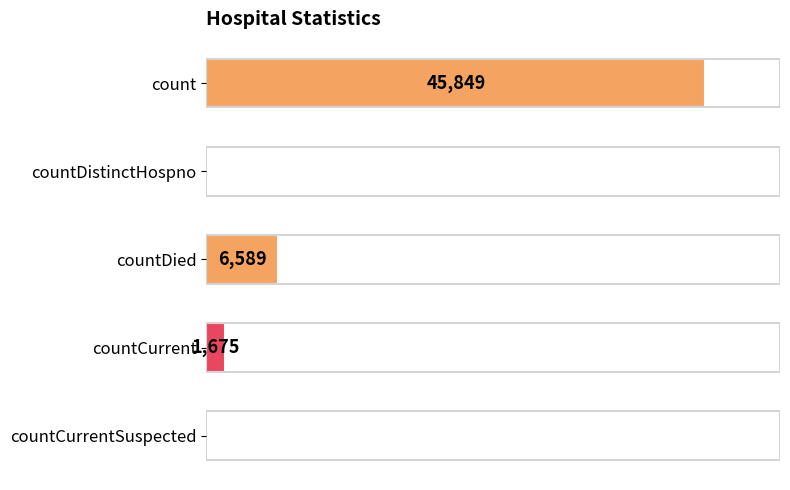

Count the number of categories in the chart.

5